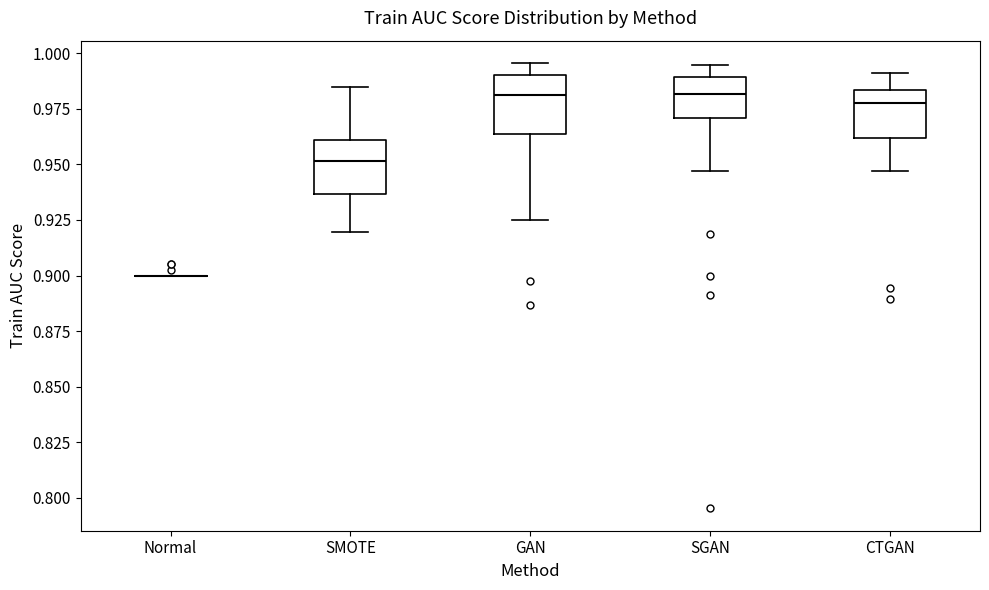

Reading left to right, transcribe this box plot: for each box, give where its median line is, the range the box spans, and where its two whiskers end, as read against the y-axis. The values are not printed on the chart, so give them approximately, as read against the axis.

Normal: box collapsed to a line at 0.900, whiskers 0.900 to 0.900
SMOTE: median 0.950, box 0.935 to 0.960, whiskers 0.920 to 0.985
GAN: median 0.980, box 0.965 to 0.990, whiskers 0.925 to 0.995
SGAN: median 0.980, box 0.970 to 0.990, whiskers 0.945 to 0.995
CTGAN: median 0.980, box 0.960 to 0.985, whiskers 0.945 to 0.990